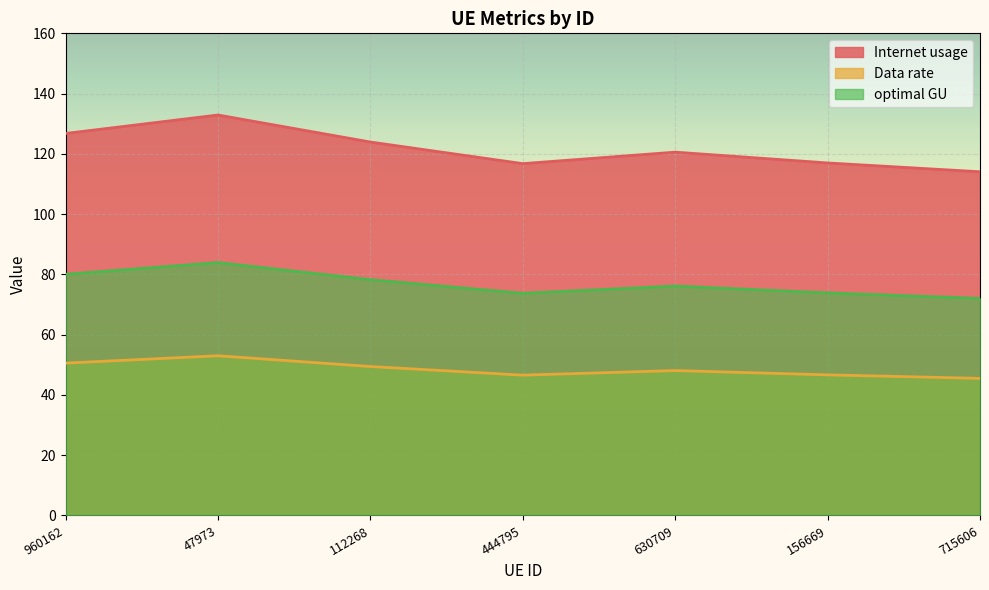

True or false: Data rate and optimal GU cross at least once.

False